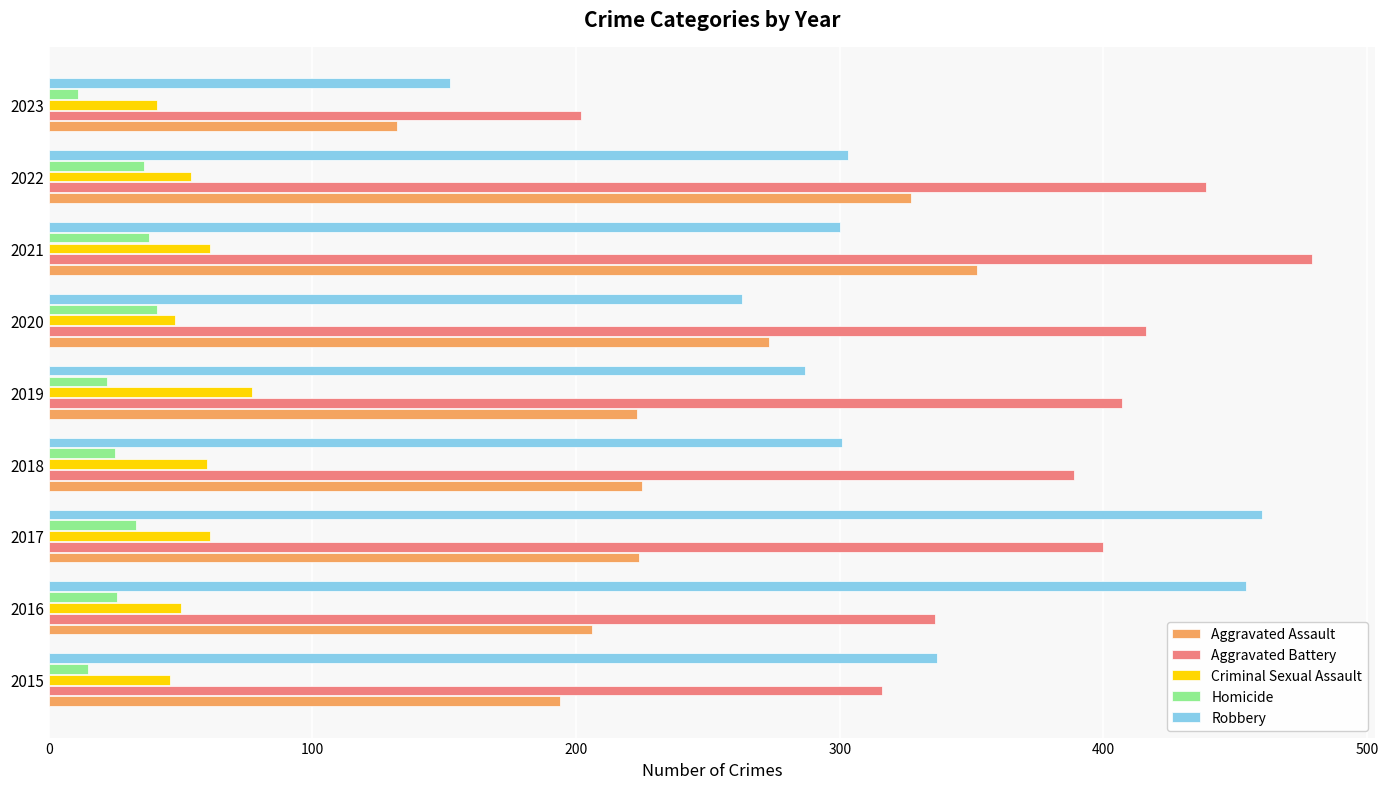

At 2021, list the series in order from largest to smallest.

Aggravated Battery, Aggravated Assault, Robbery, Criminal Sexual Assault, Homicide